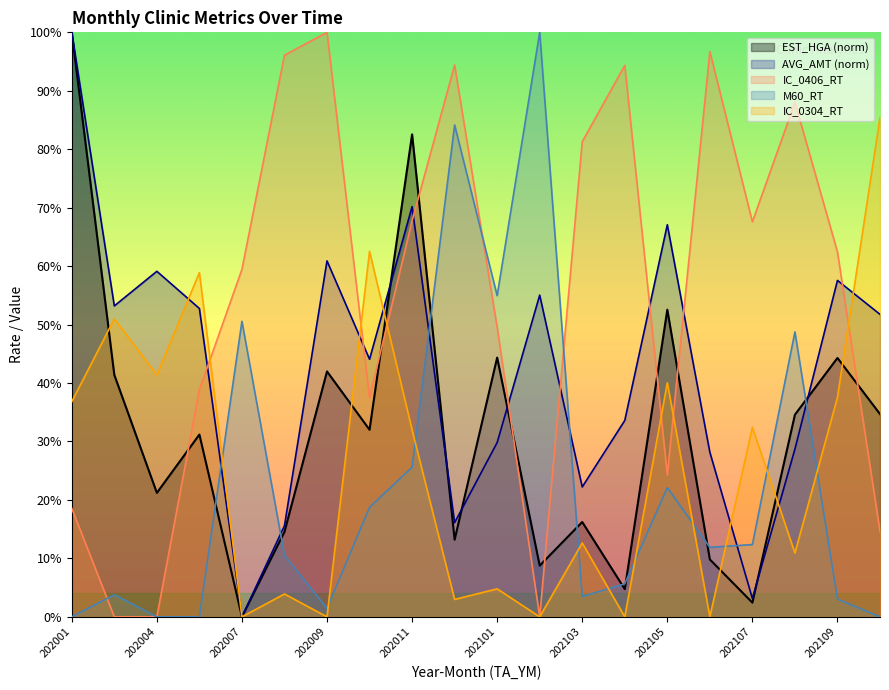

What is the value of the EST_HGA point at the 7th from the left?

42.0